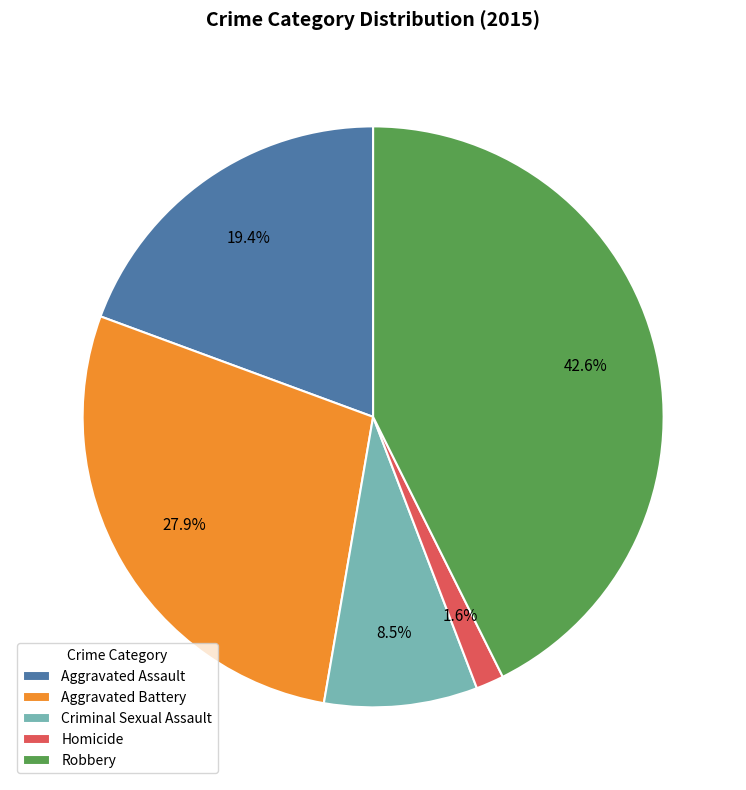

To the nearest percent, what is the average slice percentage?

20%